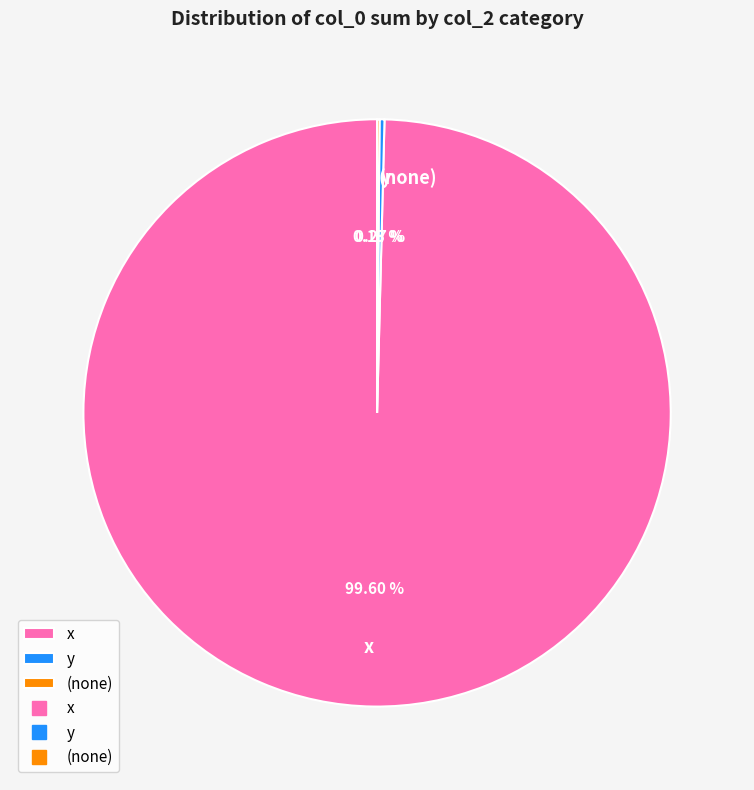

To the nearest percent, what is the difference between the largest and smallest slice percentages?

99%